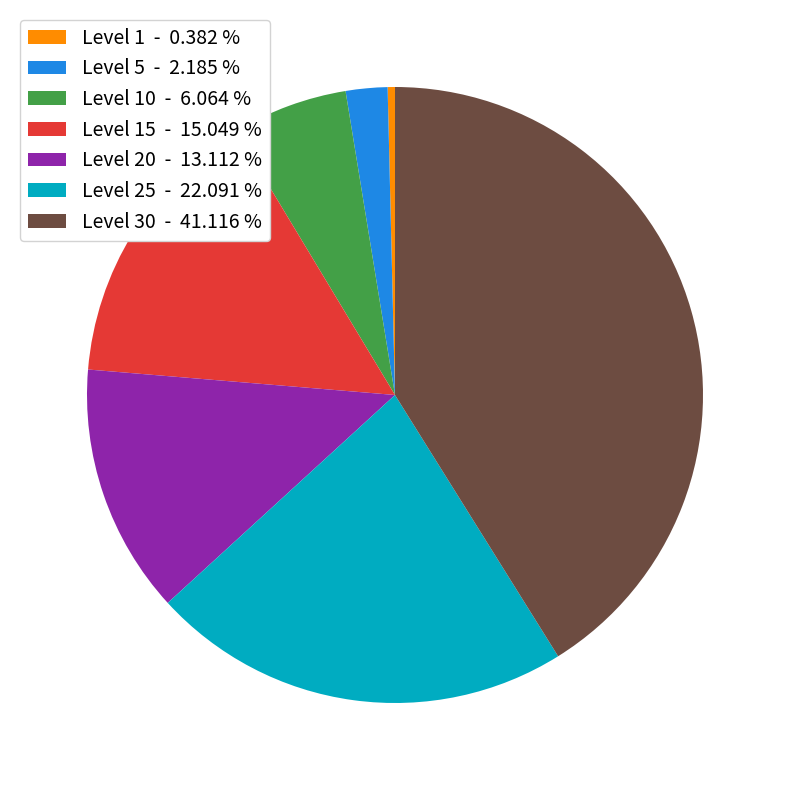

Which slice is the smallest?

Level 1 - 0.382 %